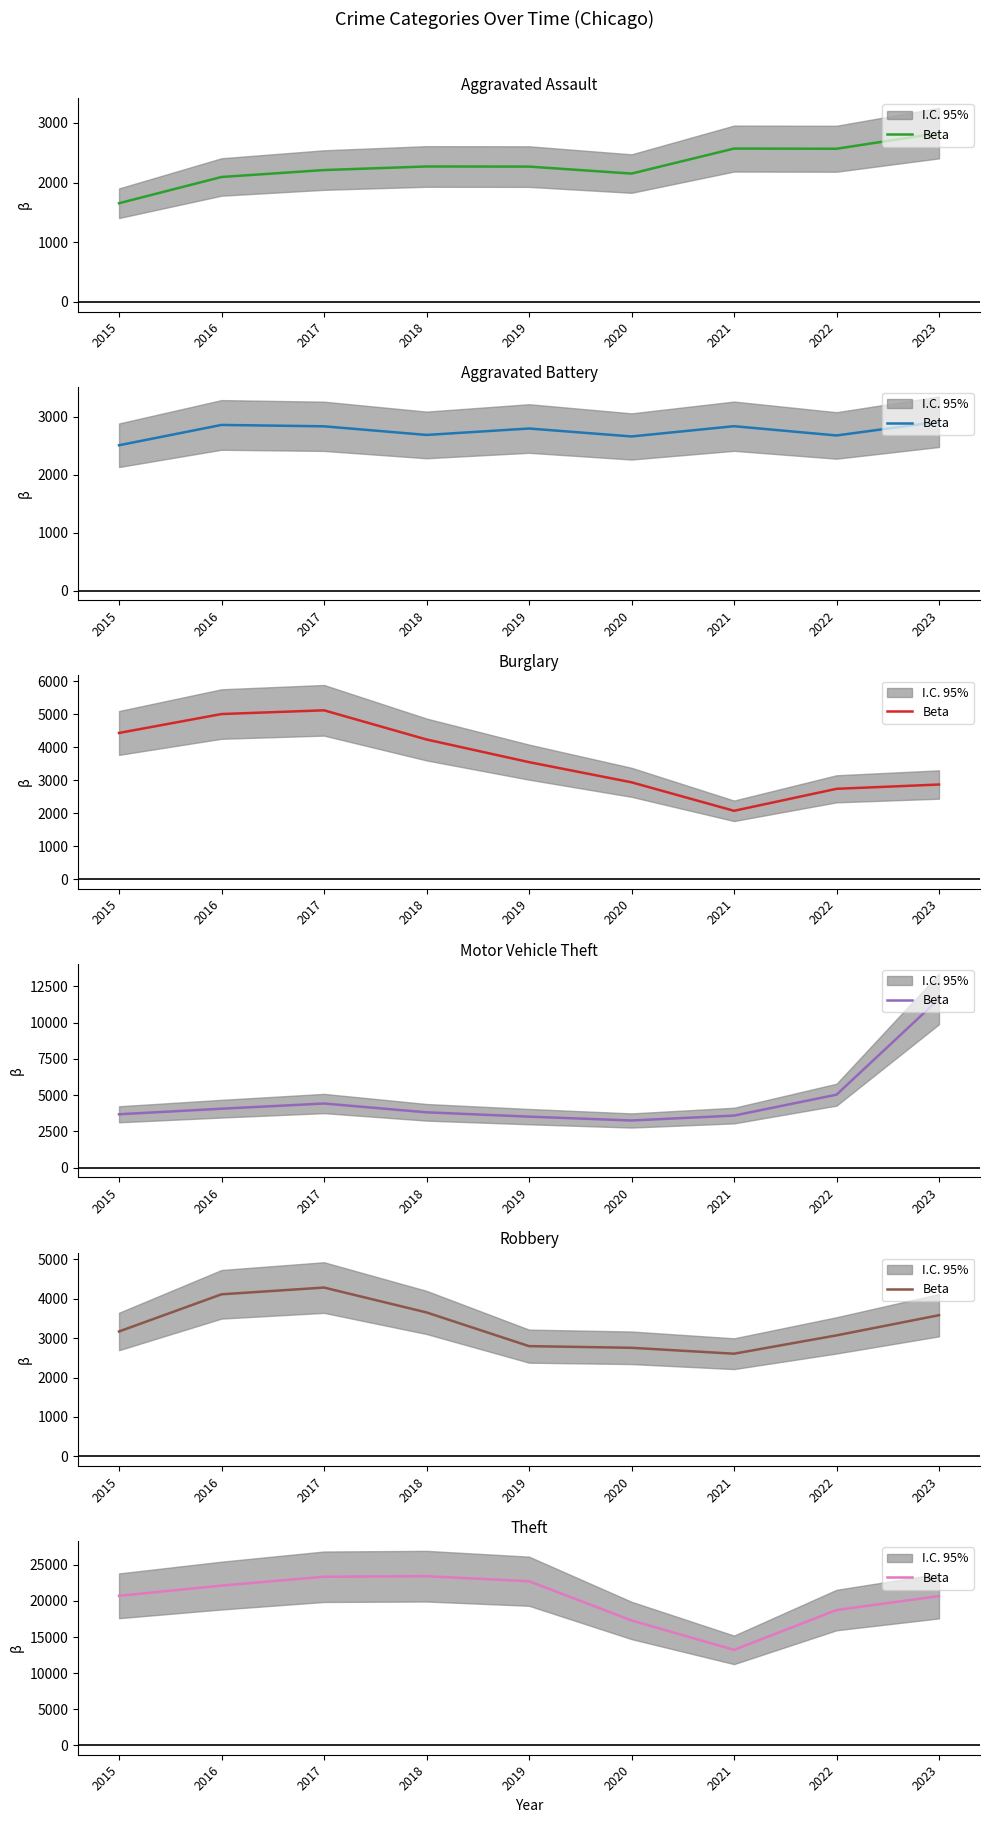

What is the maximum value shown in the chart?

23445